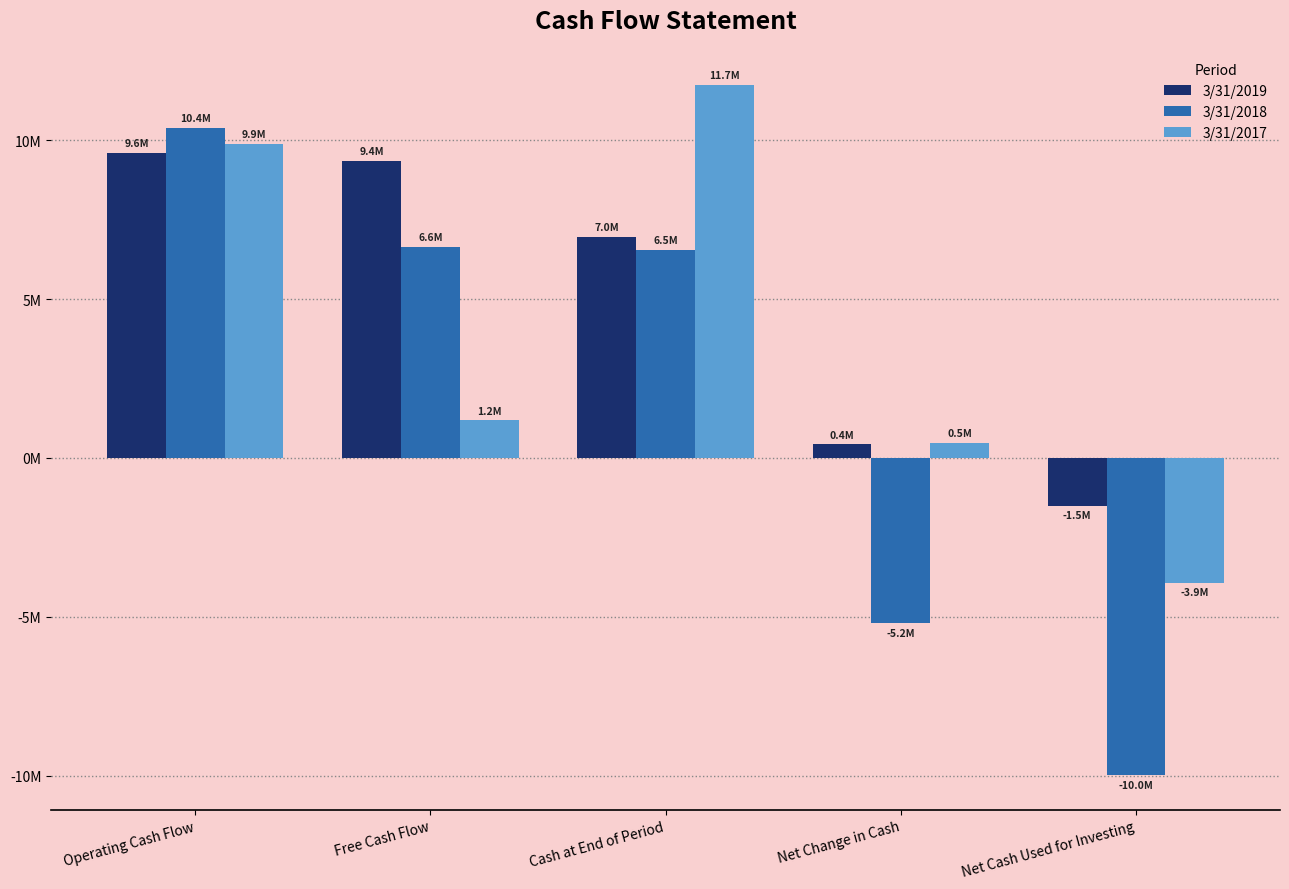

What are all the series names shown in the legend?

3/31/2019, 3/31/2018, 3/31/2017